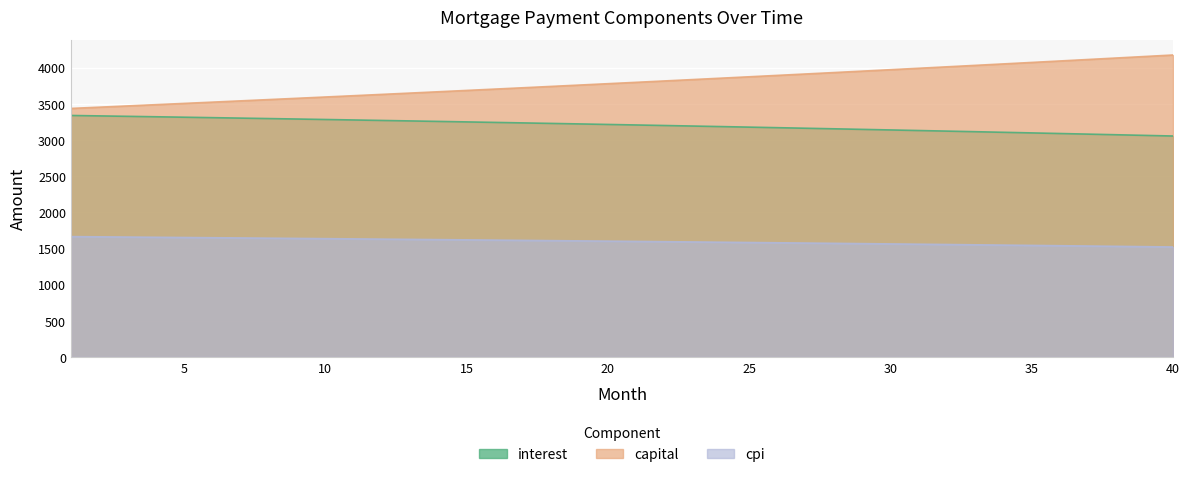

What is the average value of the cpi series?

1596.7